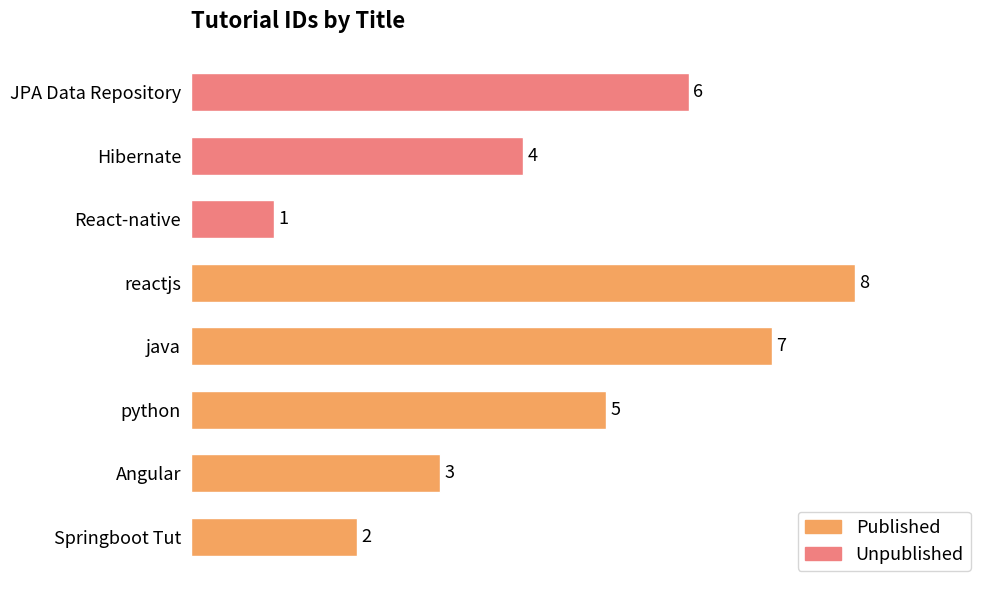

Is it true that the value at reactjs is 2?

False